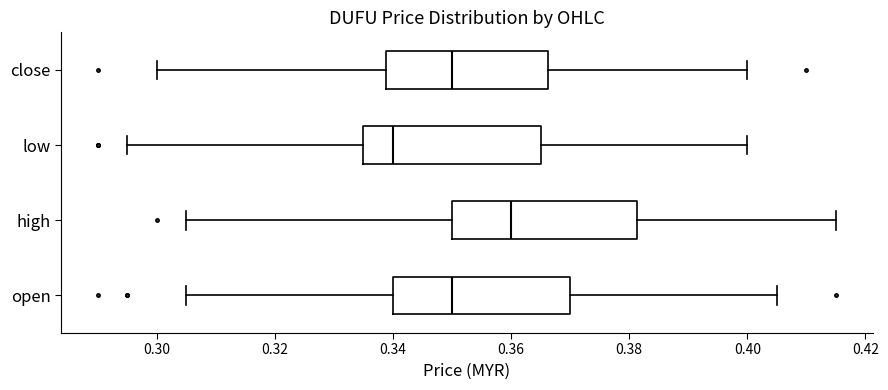

Where is the left edge of the box for low on the x-axis? The values are not printed on the chart, so give them approximately, as read against the axis.

0.336